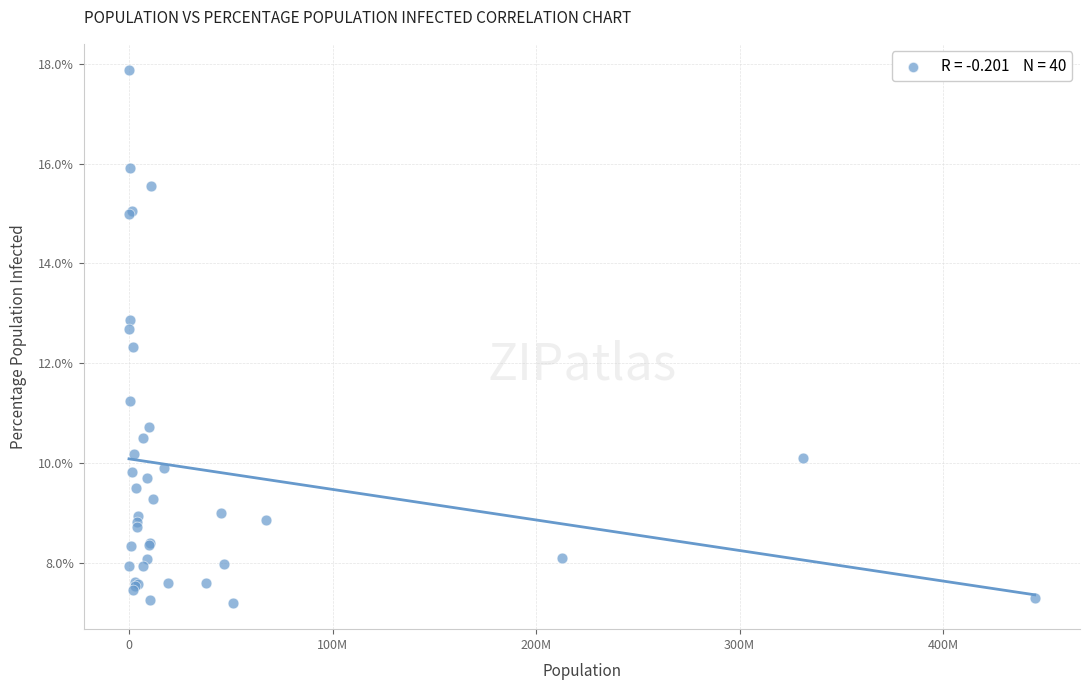

What Y value in the scatter plot is closest to 12?

12.3